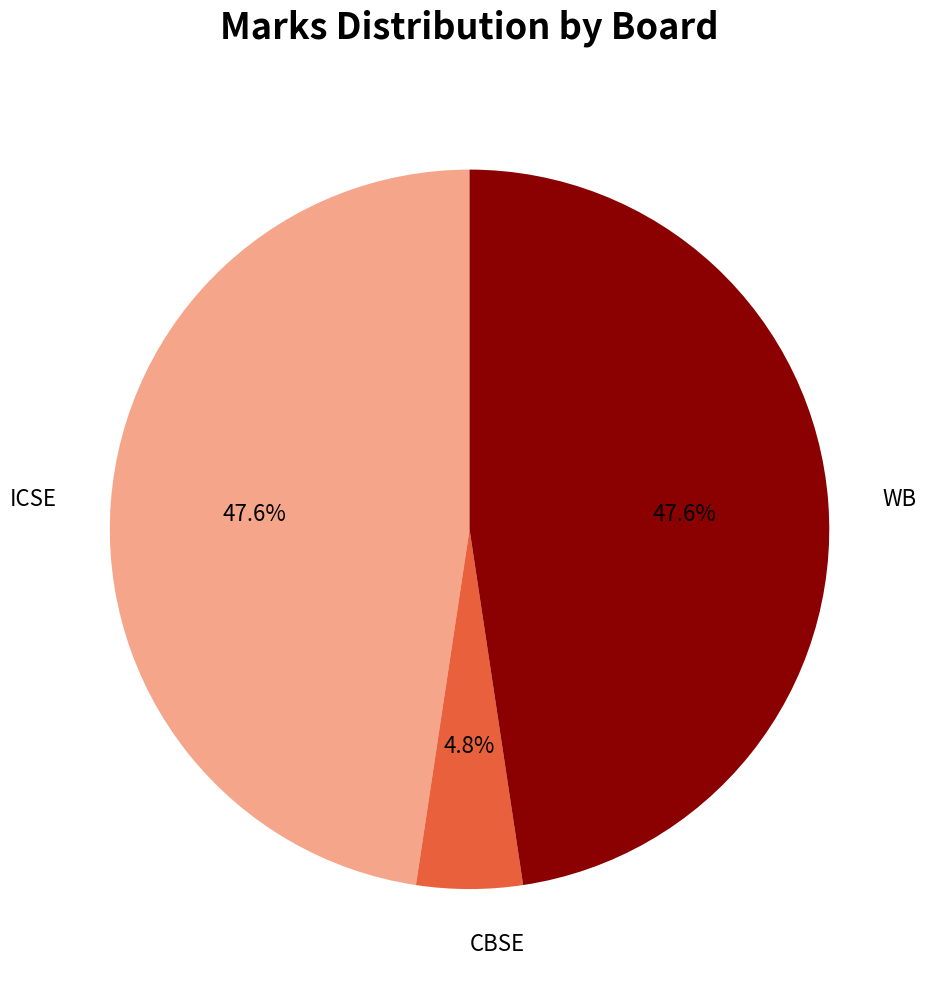

What is the smallest slice in the pie chart?

CBSE